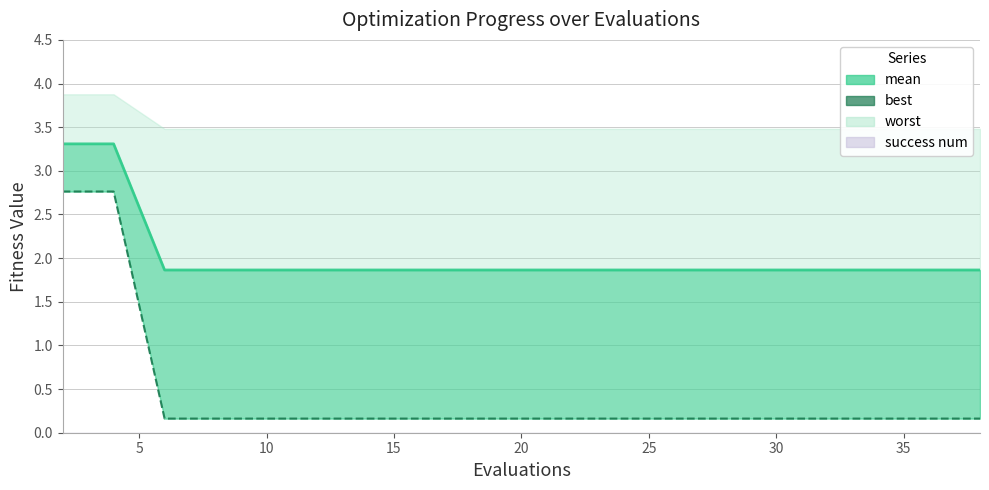

The chart shows a value of 2.5 at 19. True or false?

False